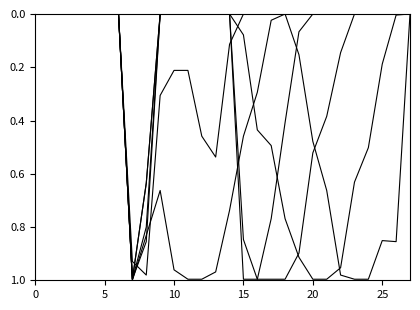

Does the chart display data point markers on the line(s)?

No